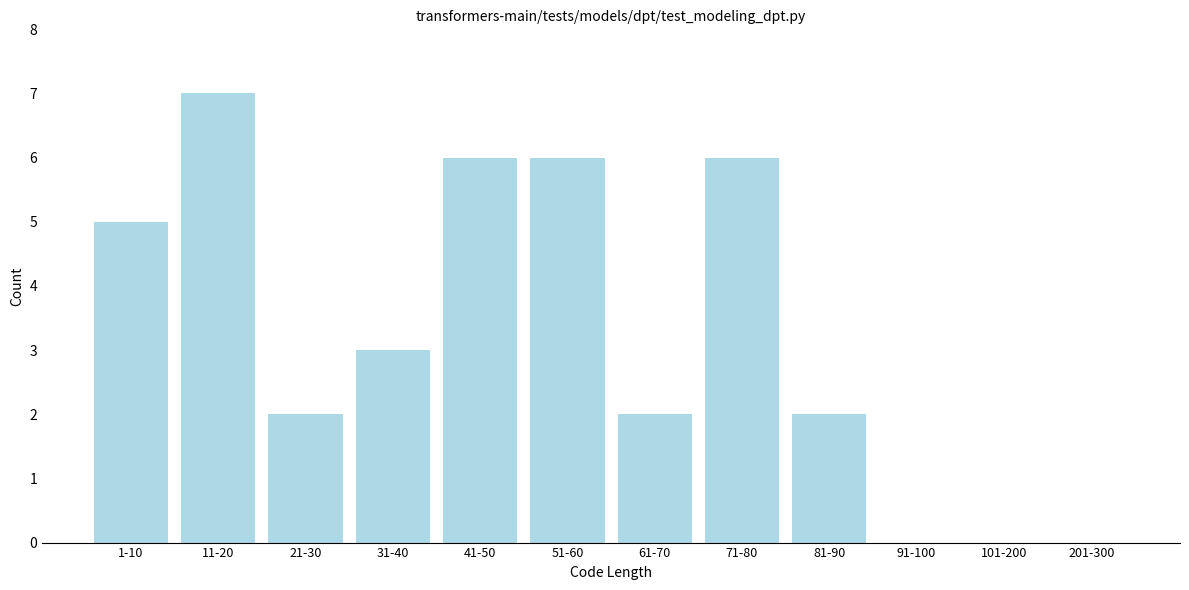

Reading right to left, extract all data points from this chart.

201-300=0	101-200=0	91-100=0	81-90=2	71-80=6	61-70=2	51-60=6	41-50=6	31-40=3	21-30=2	11-20=7	1-10=5